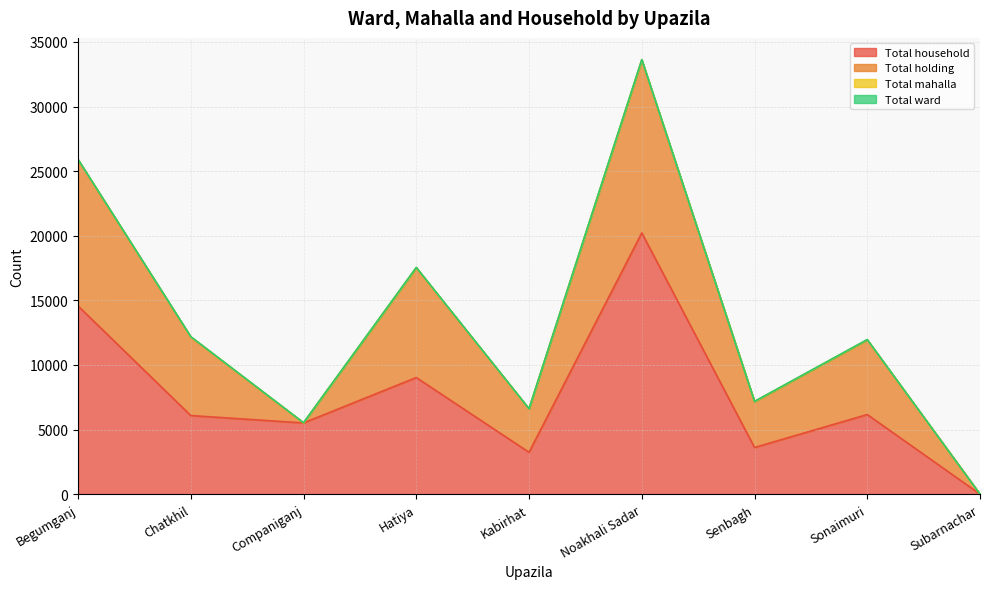

True or false: Total holding and Total ward cross at least once.

True